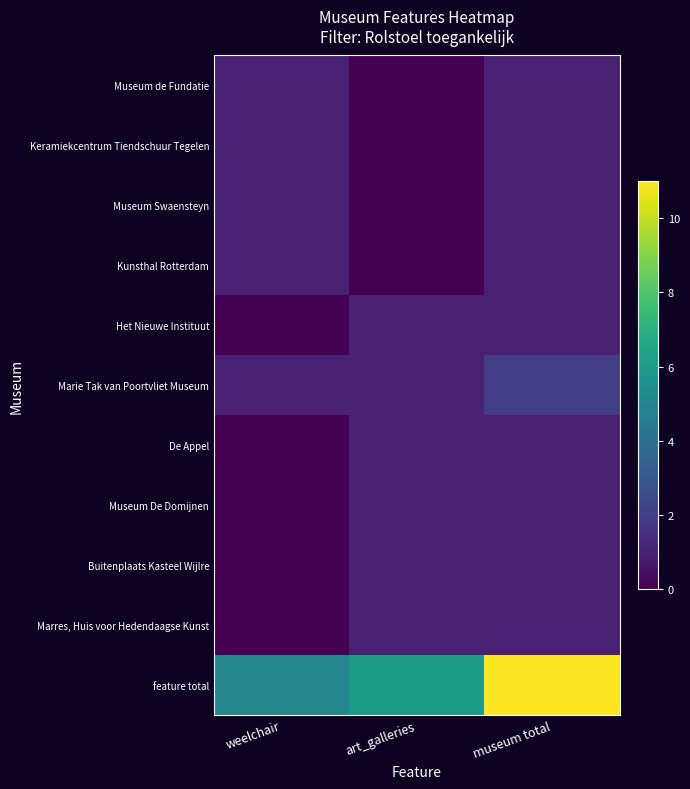

List the series in order of their peak value, lowest first.

Museum de Fundatie, Keramiekcentrum Tiendschuur Tegelen, Museum Swaensteyn, Kunsthal Rotterdam, Het Nieuwe Instituut, De Appel, Museum De Domijnen, Buitenplaats Kasteel Wijlre, Marres, Huis voor Hedendaagse Kunst, Marie Tak van Poortvliet Museum, feature total